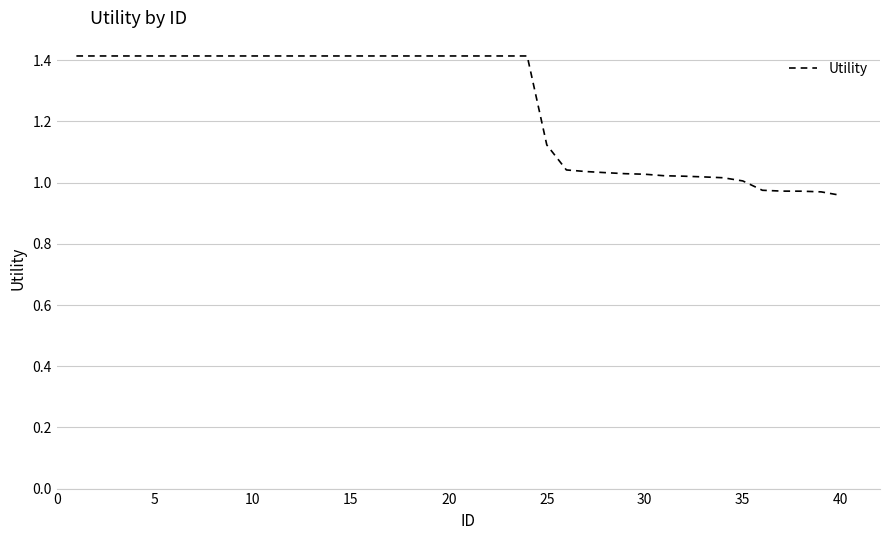

What is the difference between the maximum and minimum values?

0.5